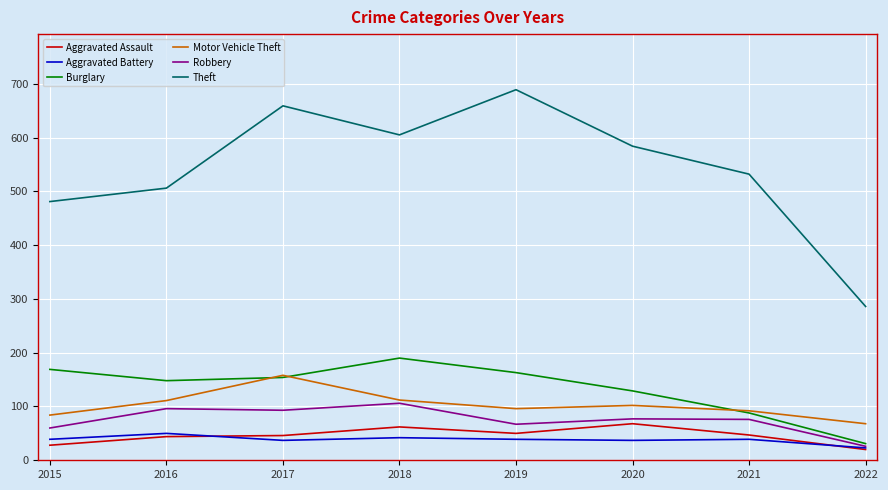

At which category does Burglary reach its first local peak?

2018